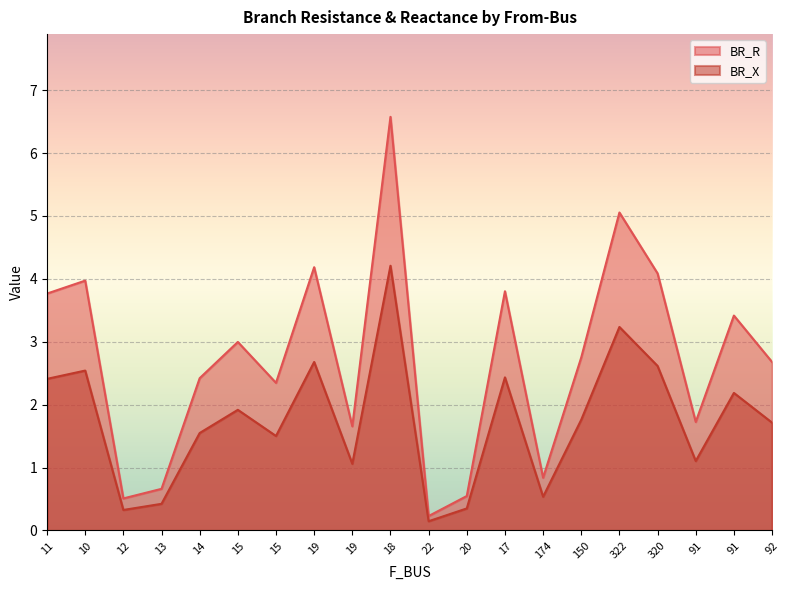

What is the sum of all BR_R values?

54.2